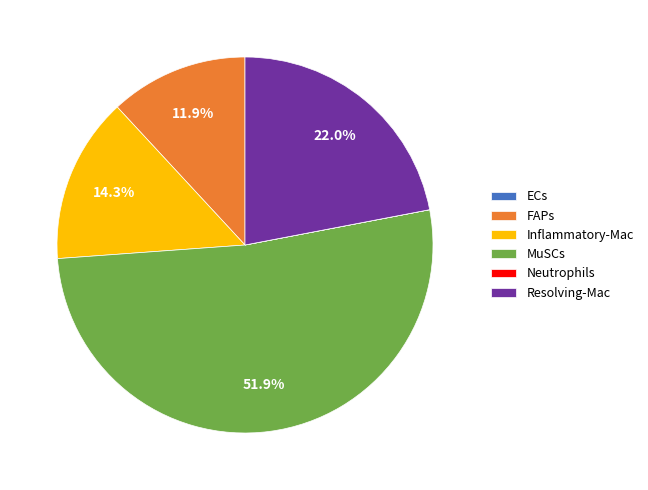

What is the largest slice in the pie chart?

MuSCs